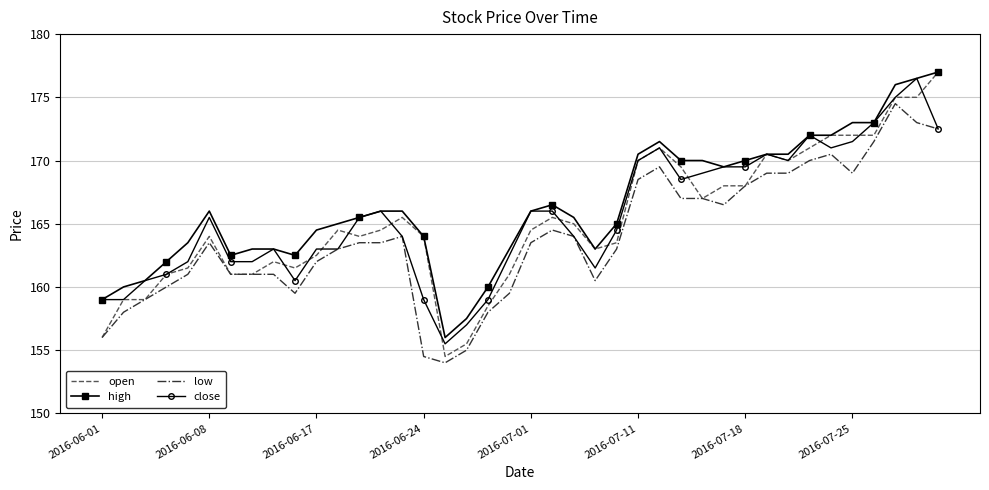

Which series has the largest range (max minus min)?

open